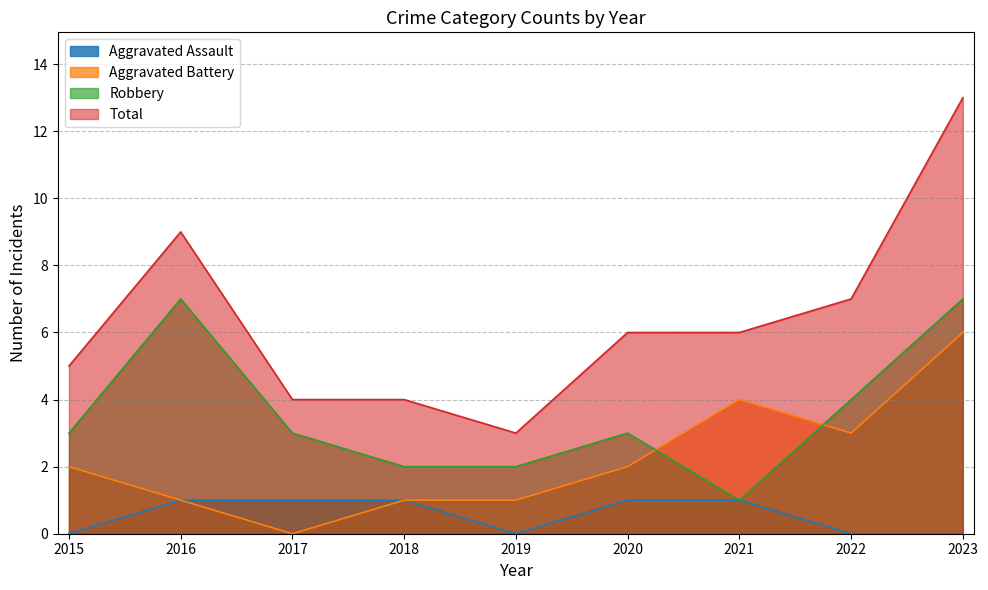

What is the highest value of the Aggravated Assault series?

1